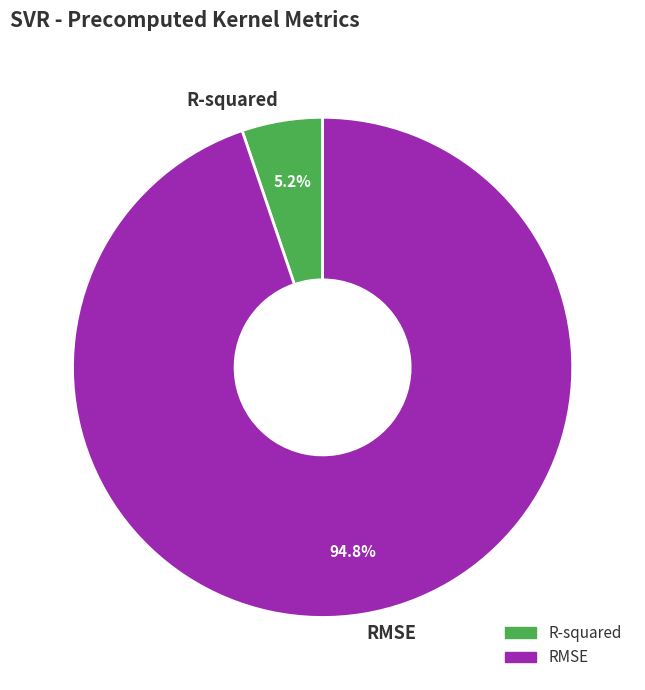

What is the majority slice?

RMSE